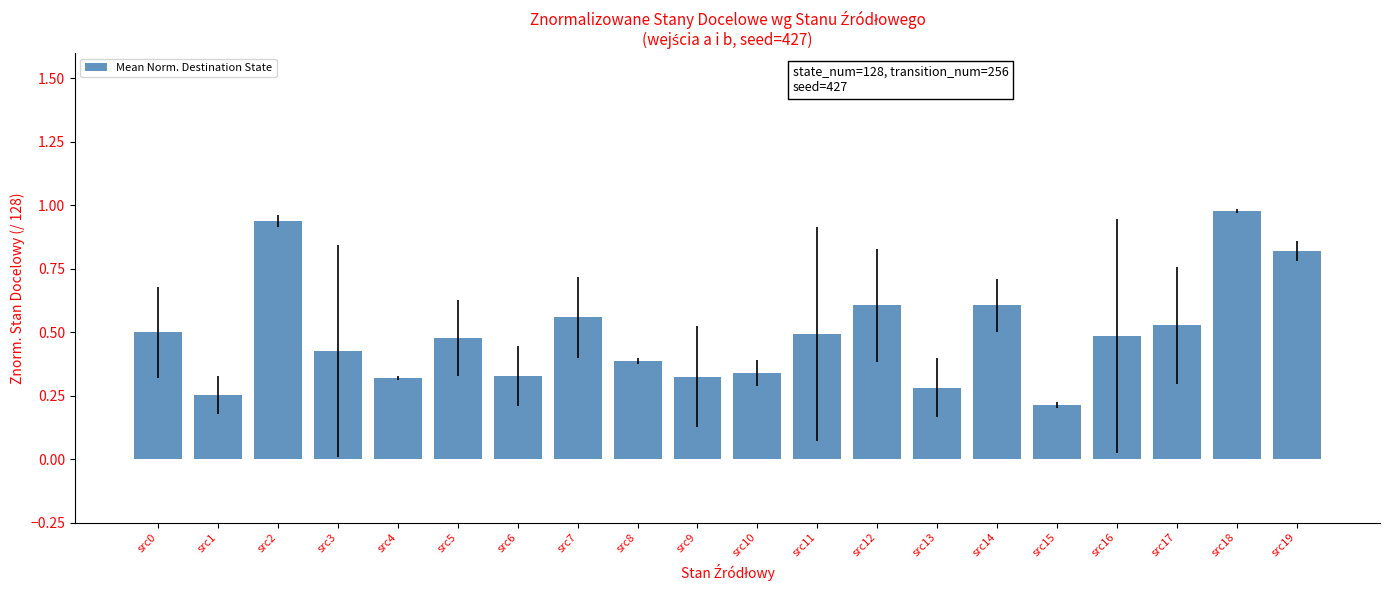

Which category has the lowest value across all series?

src15